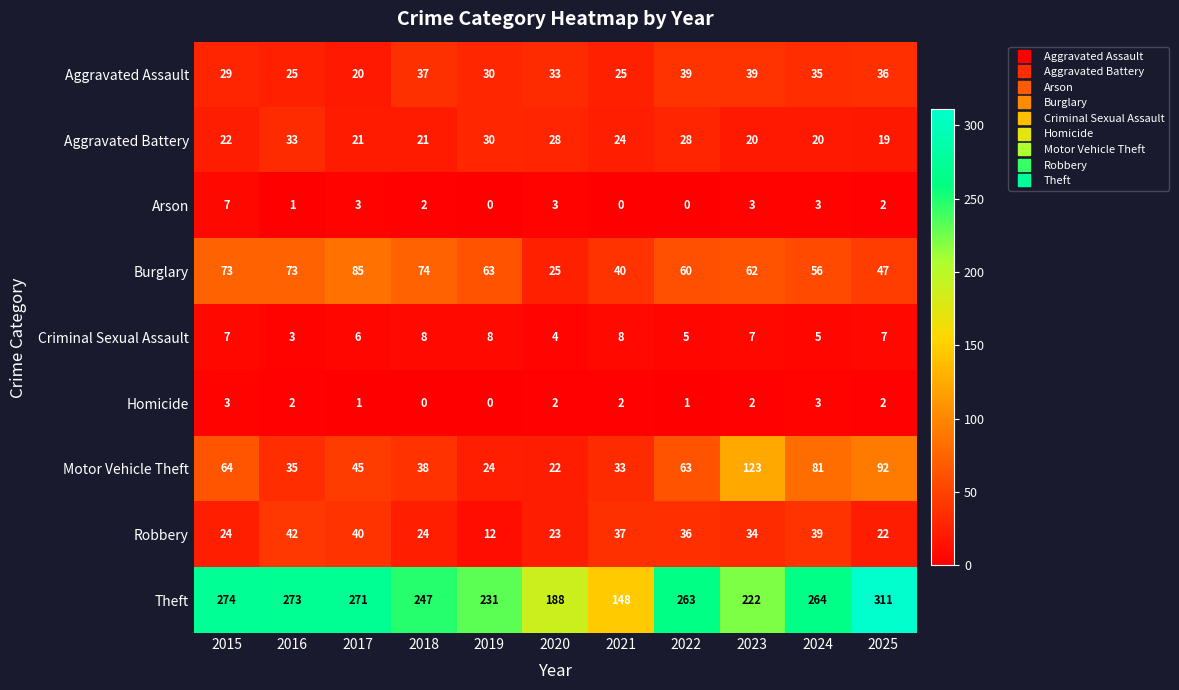

What is the maximum value for Aggravated Battery?

33